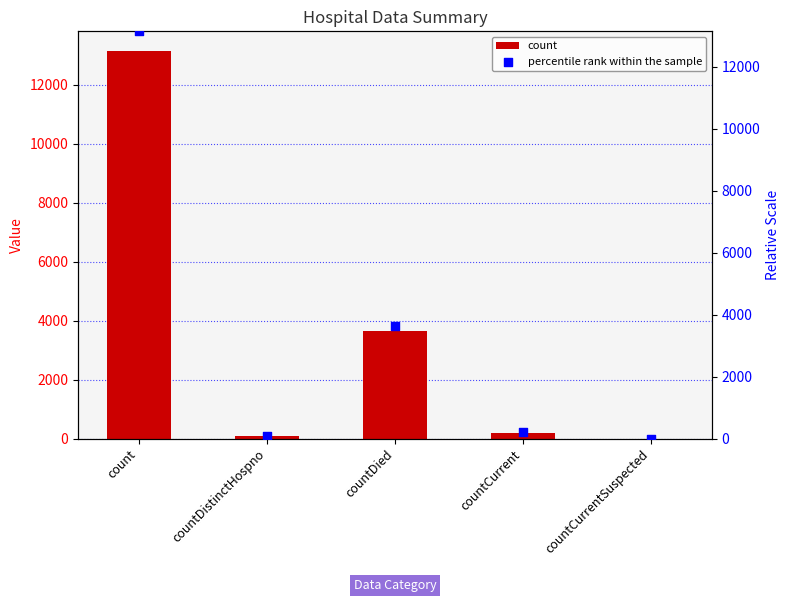

What is the total value across all series at countCurrent?

396.0